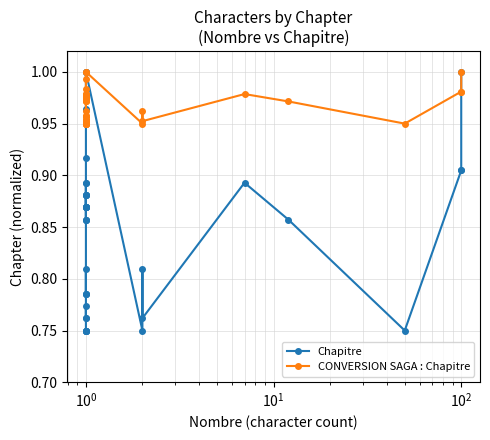

Is this an area chart (filled region under the line)?

No